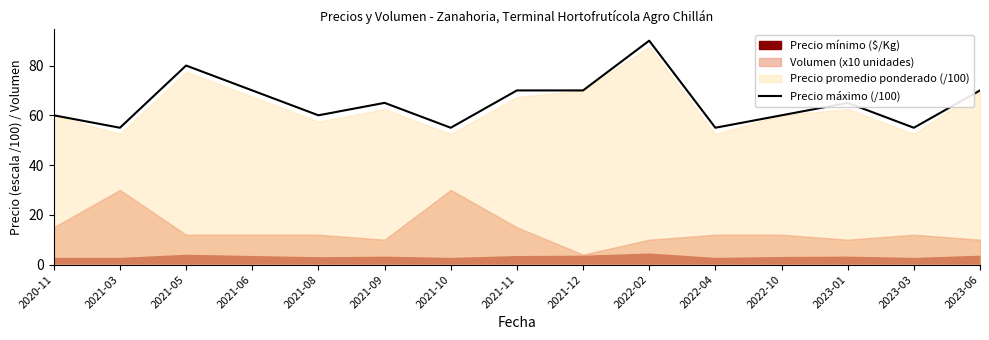

How many values are below 65?

7